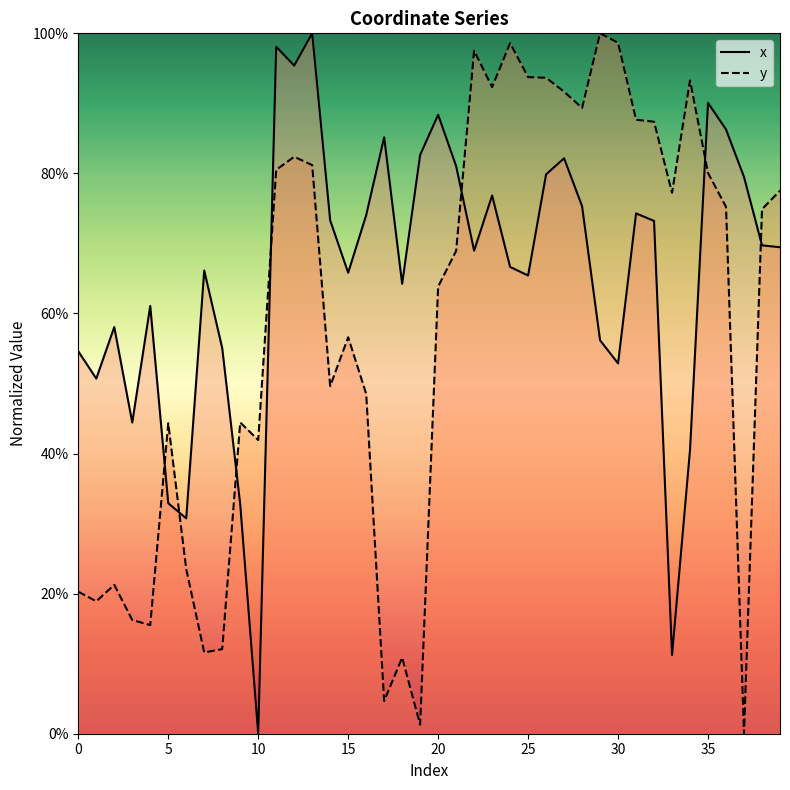

At 19, list the series in order from largest to smallest.

x, y